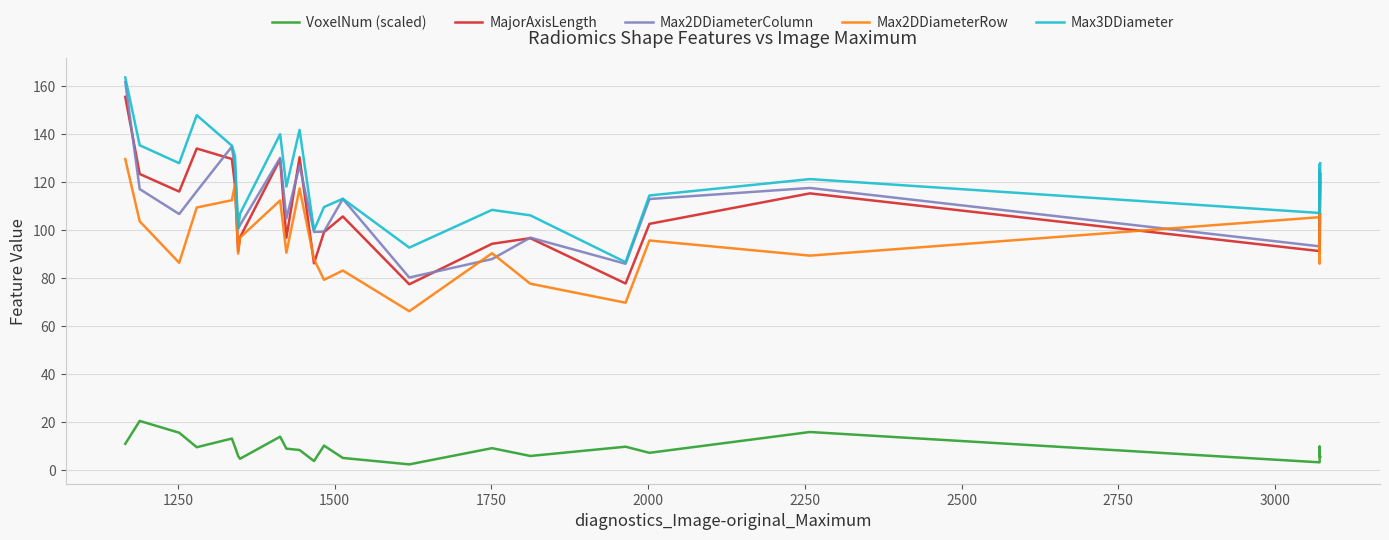

What are all the series names shown in the legend?

VoxelNum (scaled), MajorAxisLength, Max2DDiameterColumn, Max2DDiameterRow, Max3DDiameter